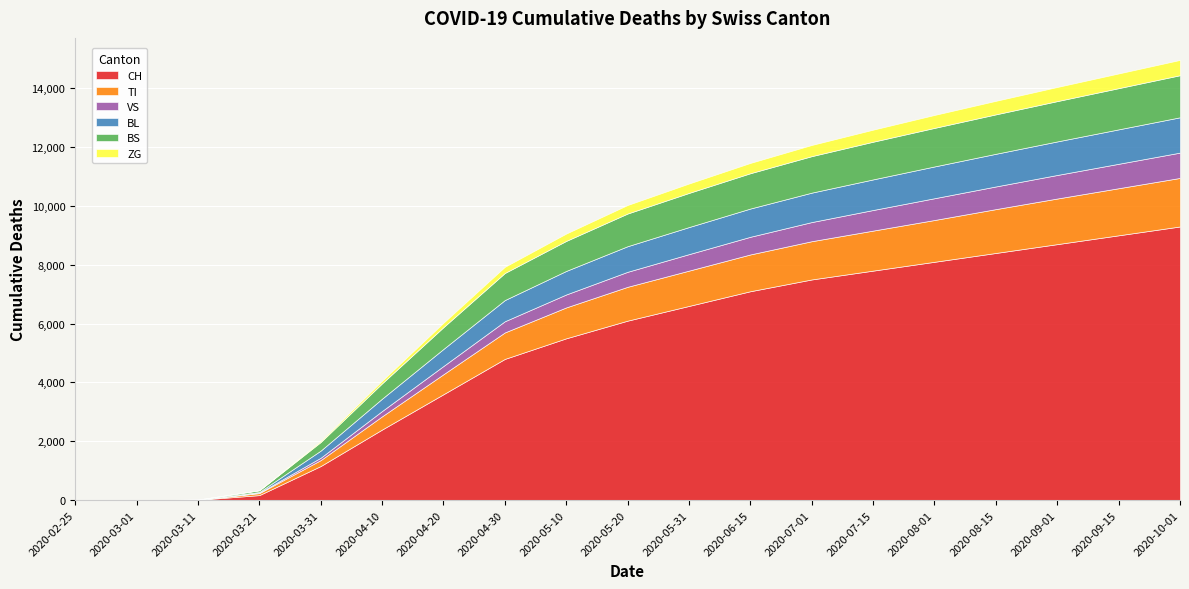

At 2020-03-31, list the series in order from largest to smallest.

CH, BS, BL, TI, VS, ZG